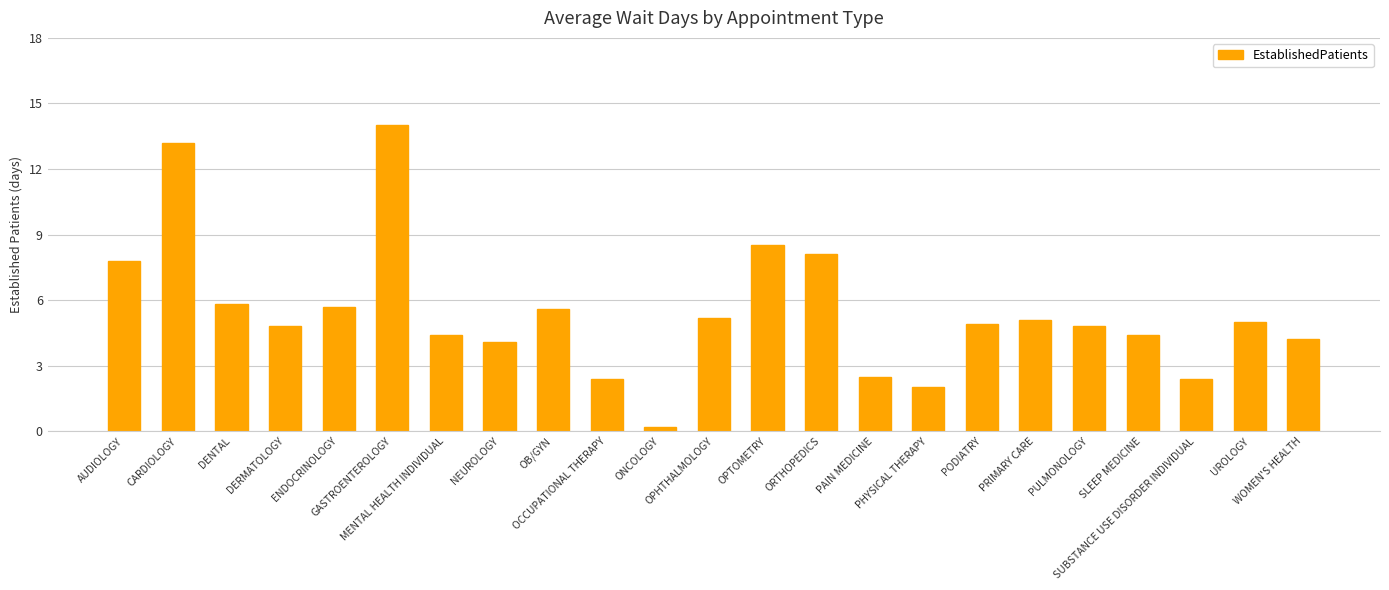

How many values exceed 4?

18